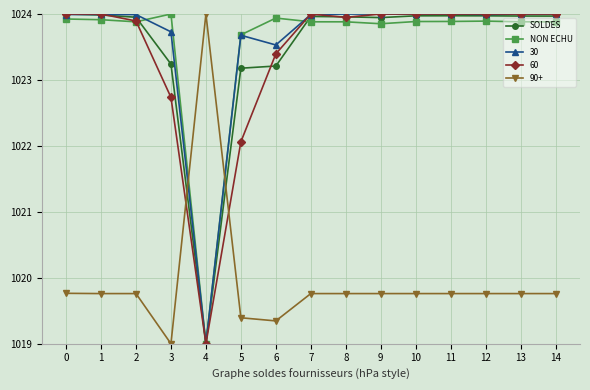

What are all the series names shown in the legend?

SOLDES, NON ECHU, 30, 60, 90+